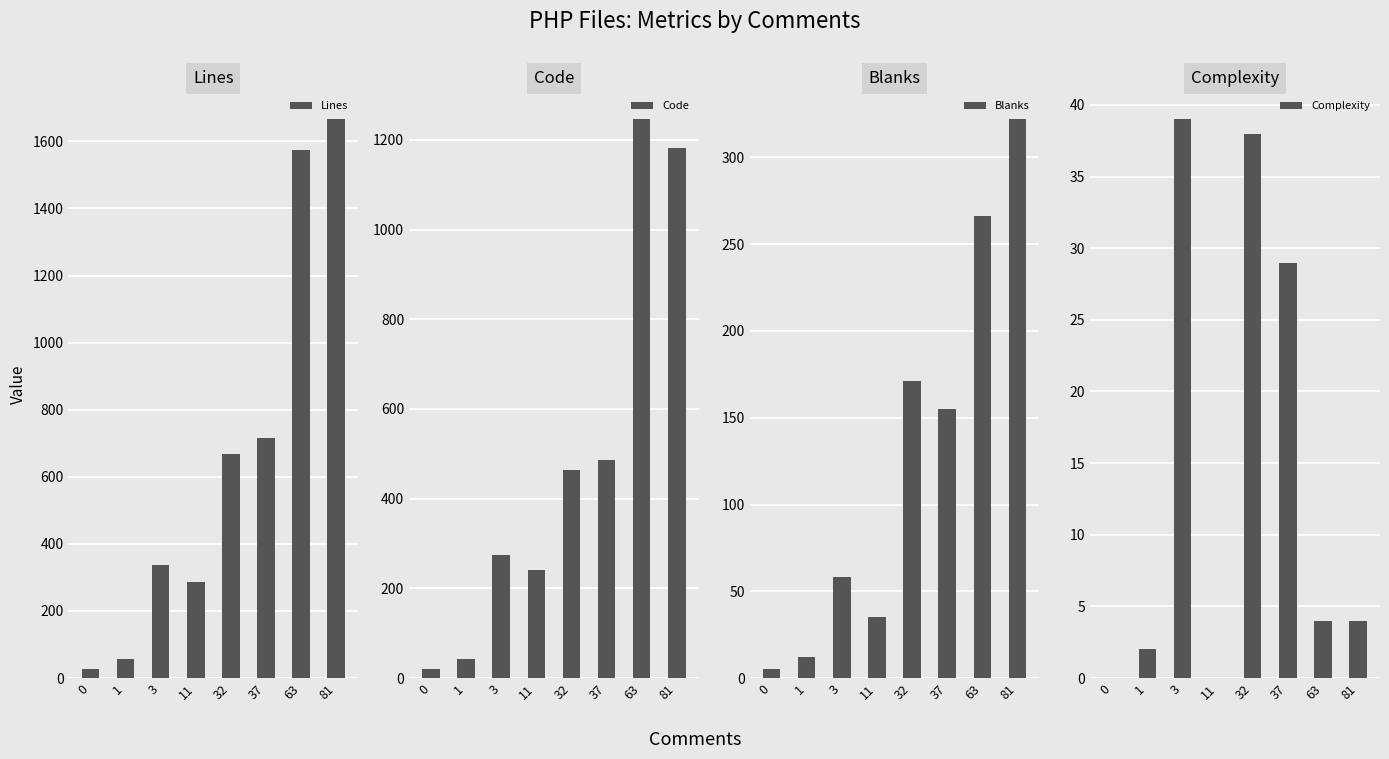

Which series has the largest total across all categories?

Lines